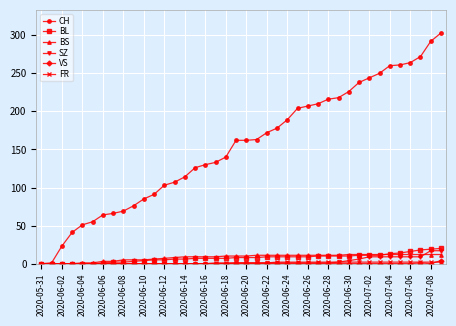

How many data points does each series have?

40